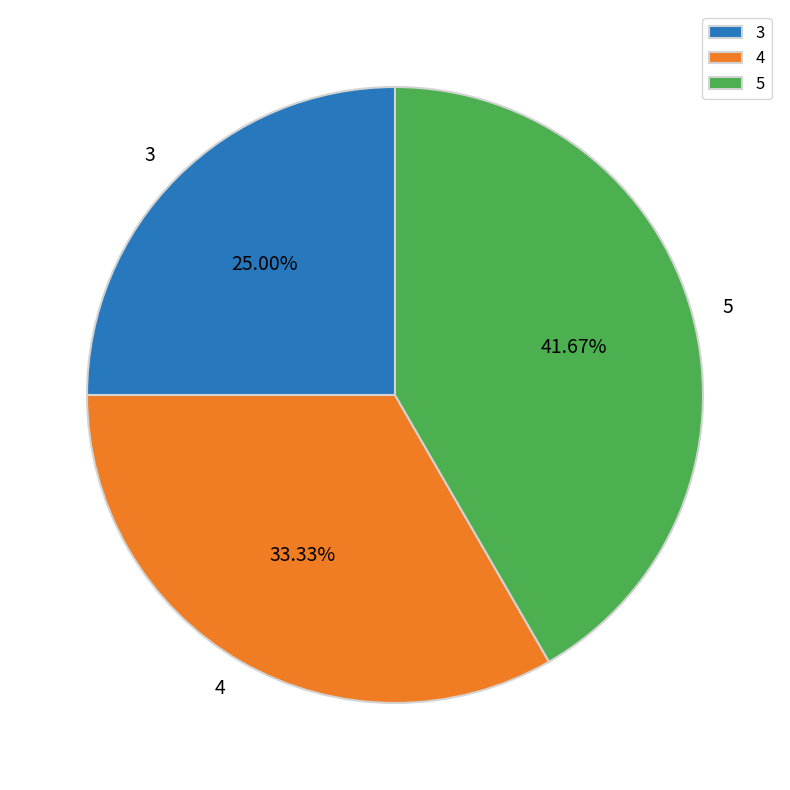

What is the total percentage of 3 and 4?

58.3%